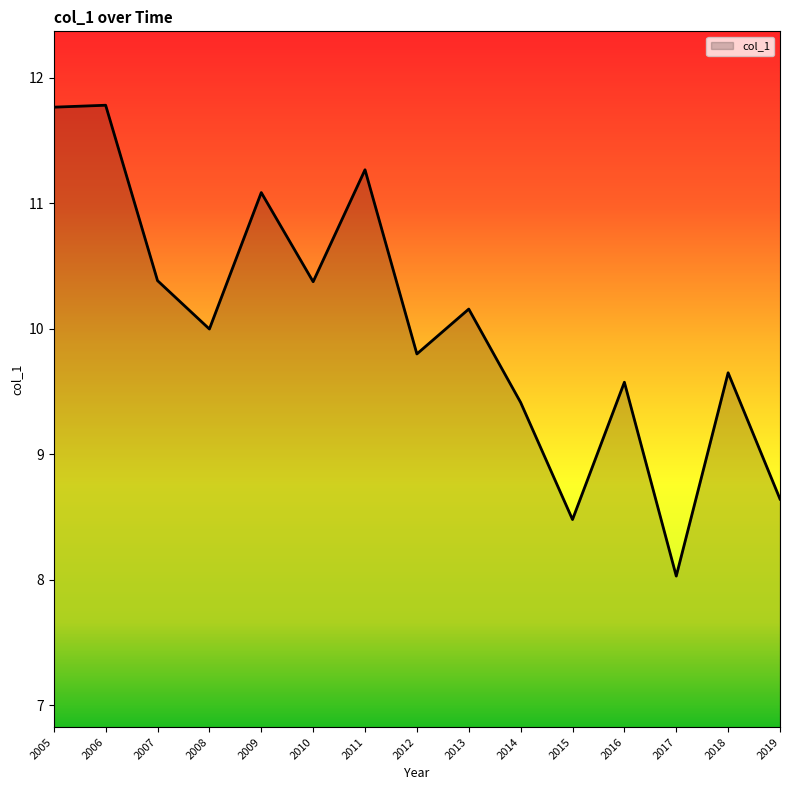

The chart shows a value of 9.6 at 2016. True or false?

True